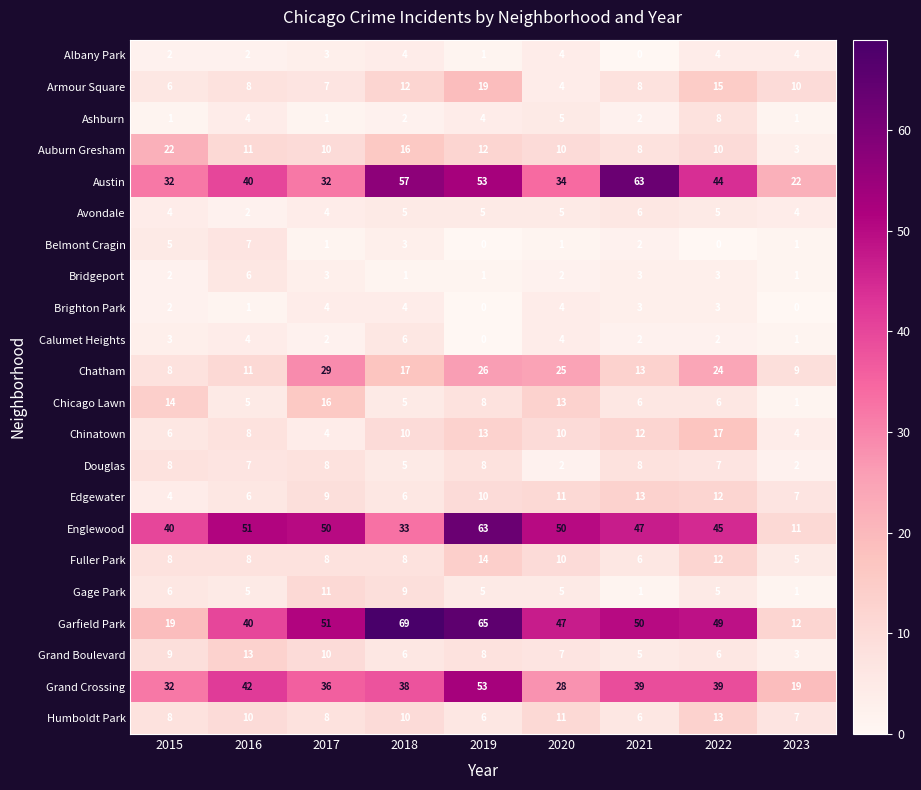

At which category is the sum across all series the highest?

2019